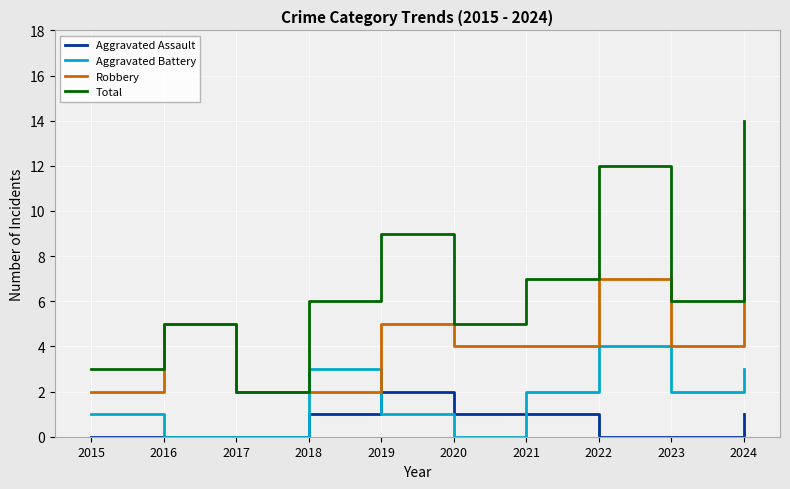

Which series has the largest total across all categories?

Total